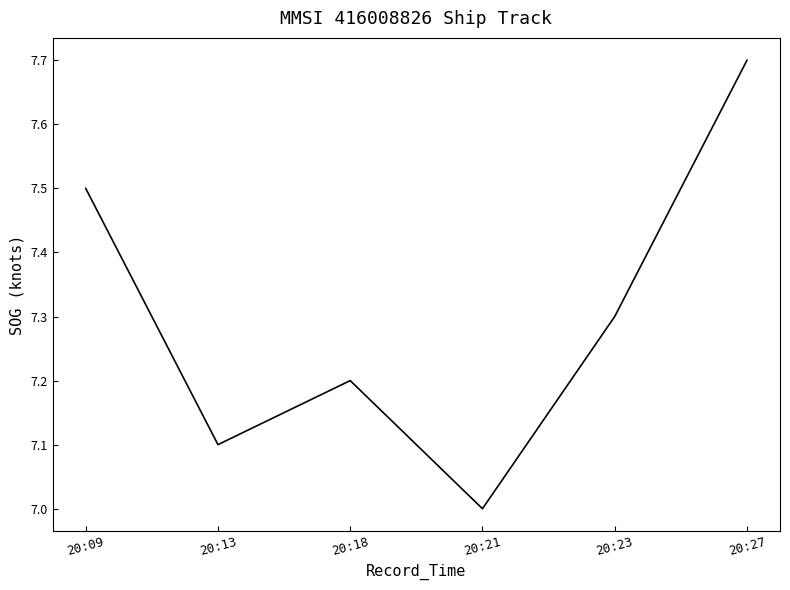

What is the ratio of the value at 20:18 to the value at 20:23?

1.0